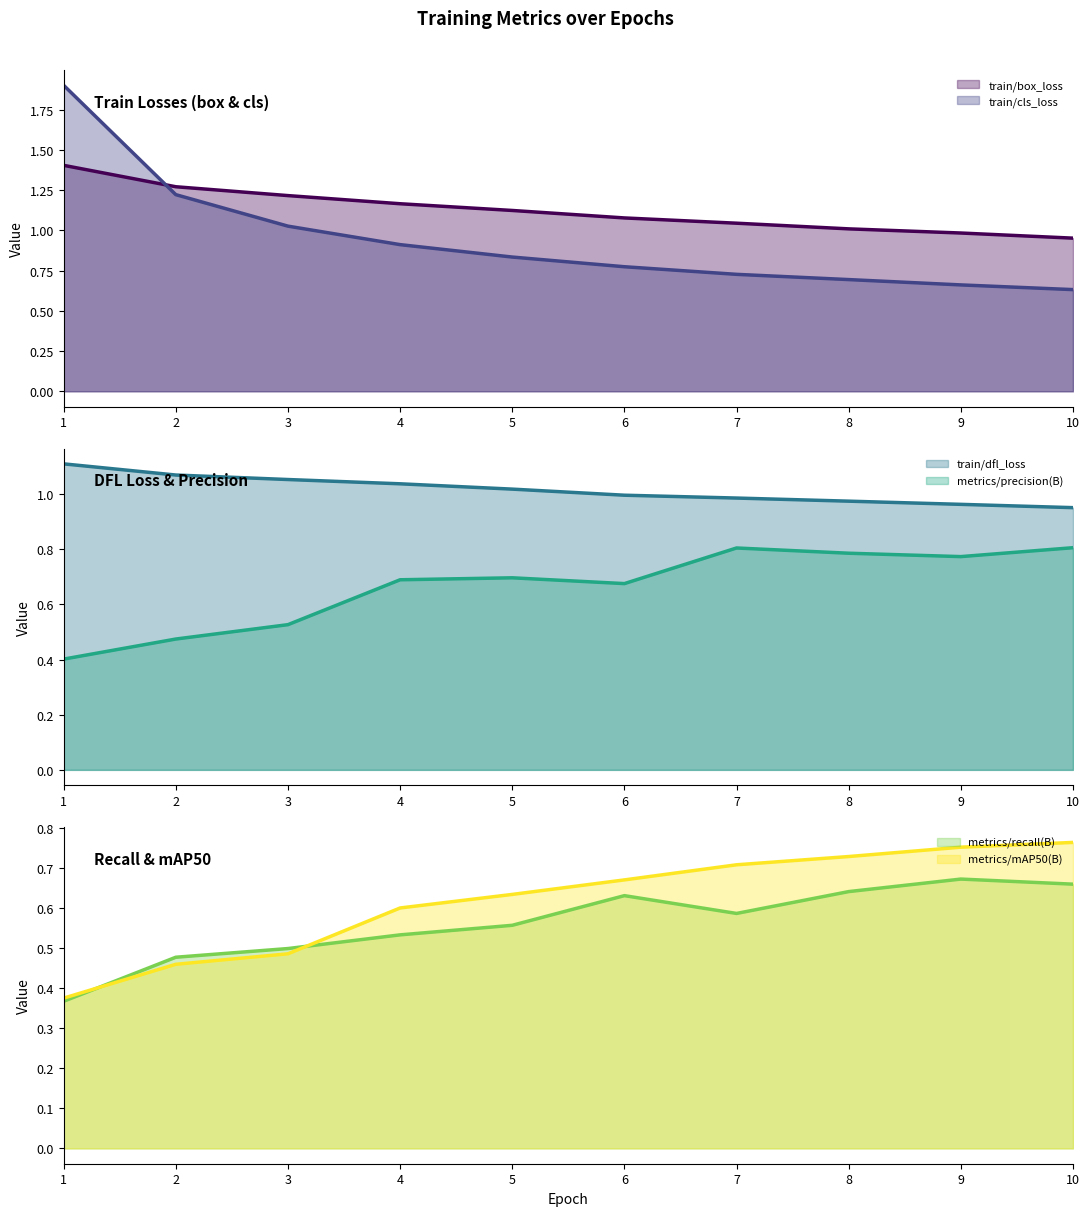

True or false: metrics/recall(B) (line) has a value of 0.4 at 9.

False